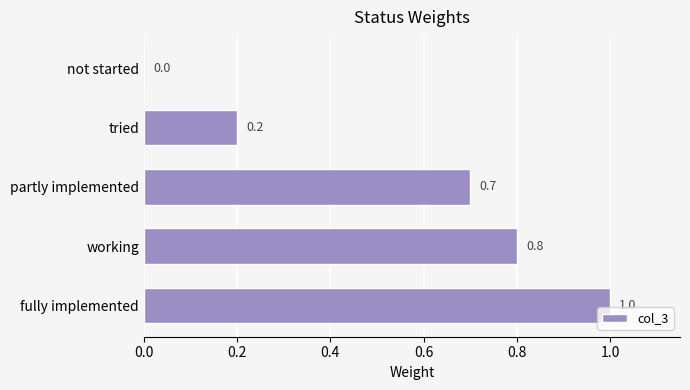

Reading bottom to top, transcribe all the data shown in this chart.

fully implemented=1.0	working=0.8	partly implemented=0.7	tried=0.2	not started=0.0